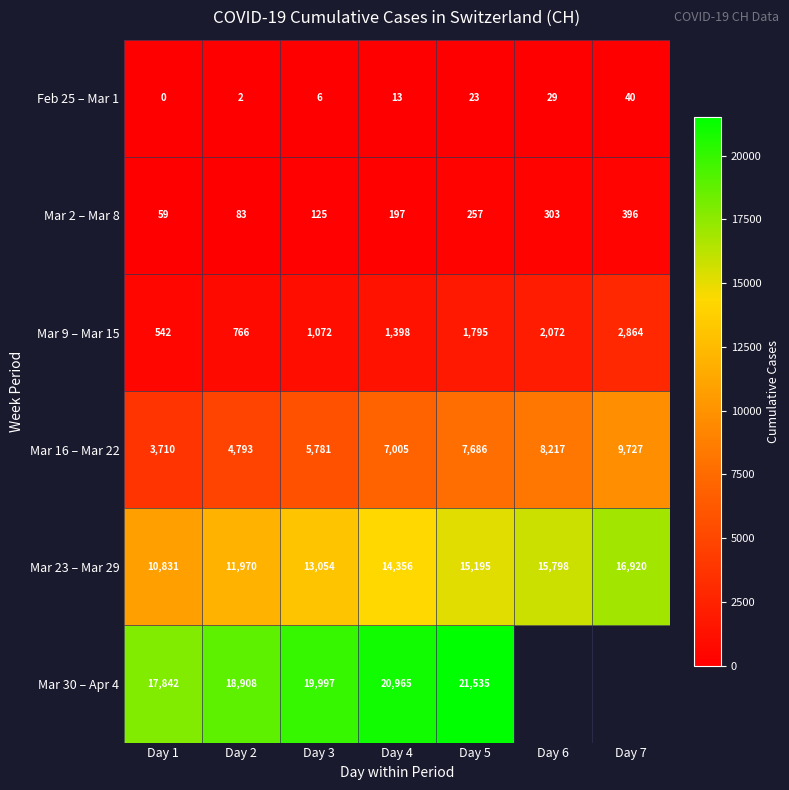

Where is Mar 9 – Mar 15 nearest to the value 1703?

Day 5